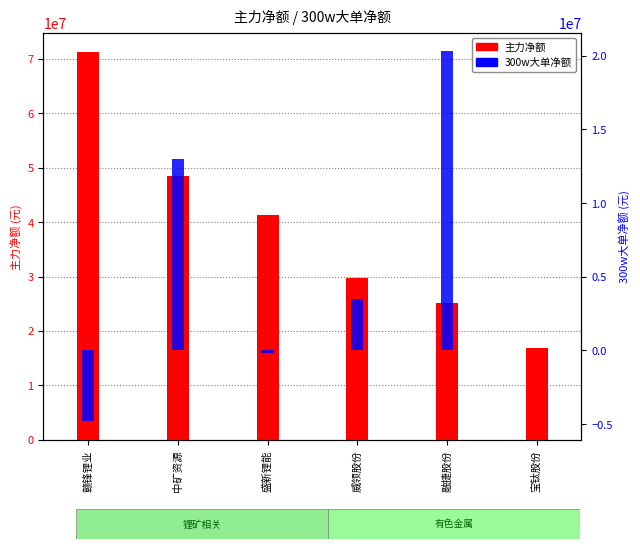

How many data points in 主力净额 are less than 41310771?

3